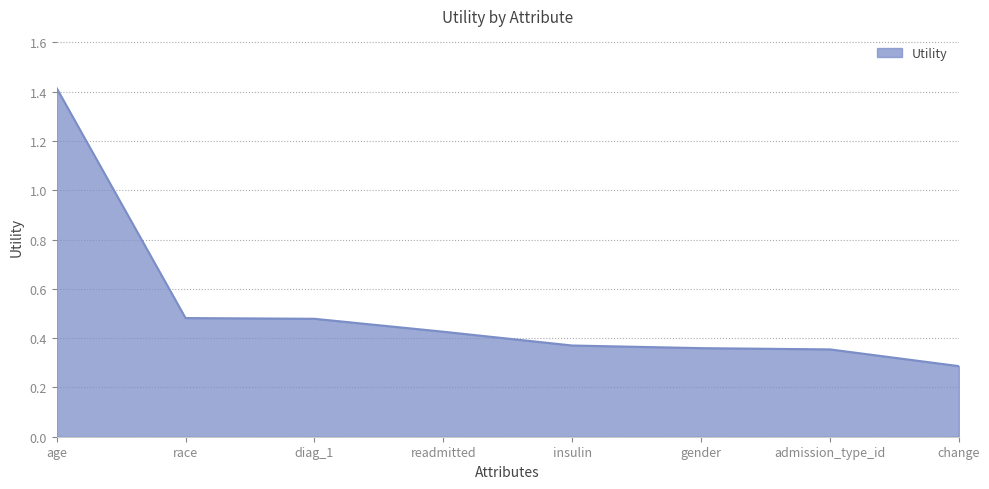

What is the minimum value shown in the chart?

0.3